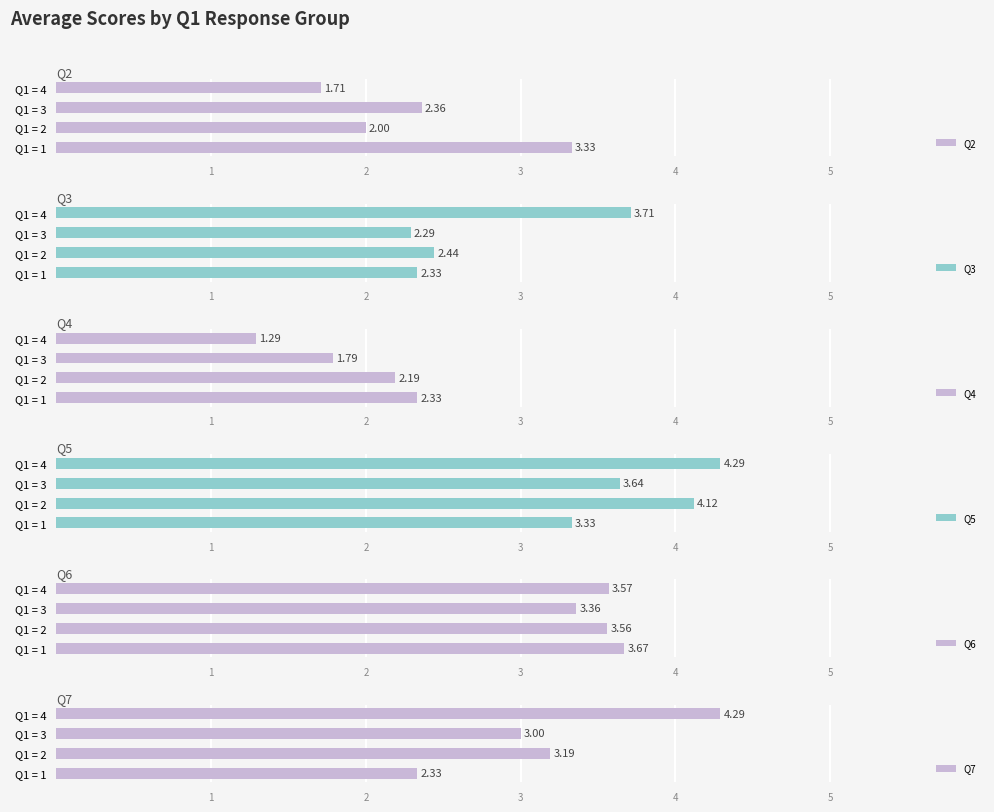

List the labels in order of Q2 value, smallest first.

Q1 = 4, Q1 = 2, Q1 = 3, Q1 = 1